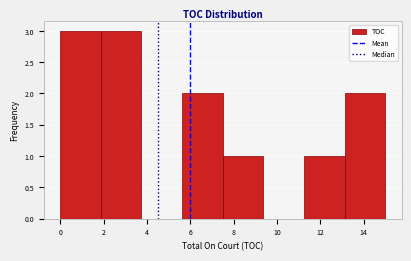

What is the height of the bar covering 1.8 to 3.8 on the x-axis? Neither the bar edges nor the heights are printed on the chart, so give them approximately, as read against the axes.

3